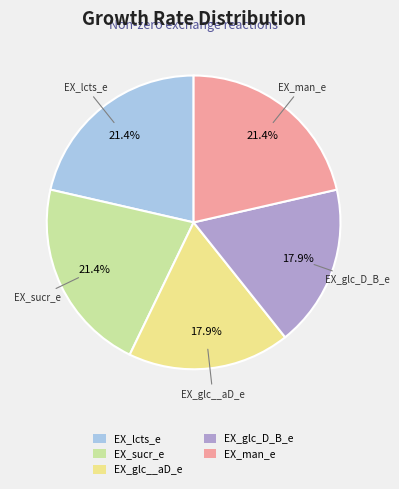

To the nearest percent, what is the combined percentage of EX_glc__aD_e and EX_glc_D_B_e?

36%